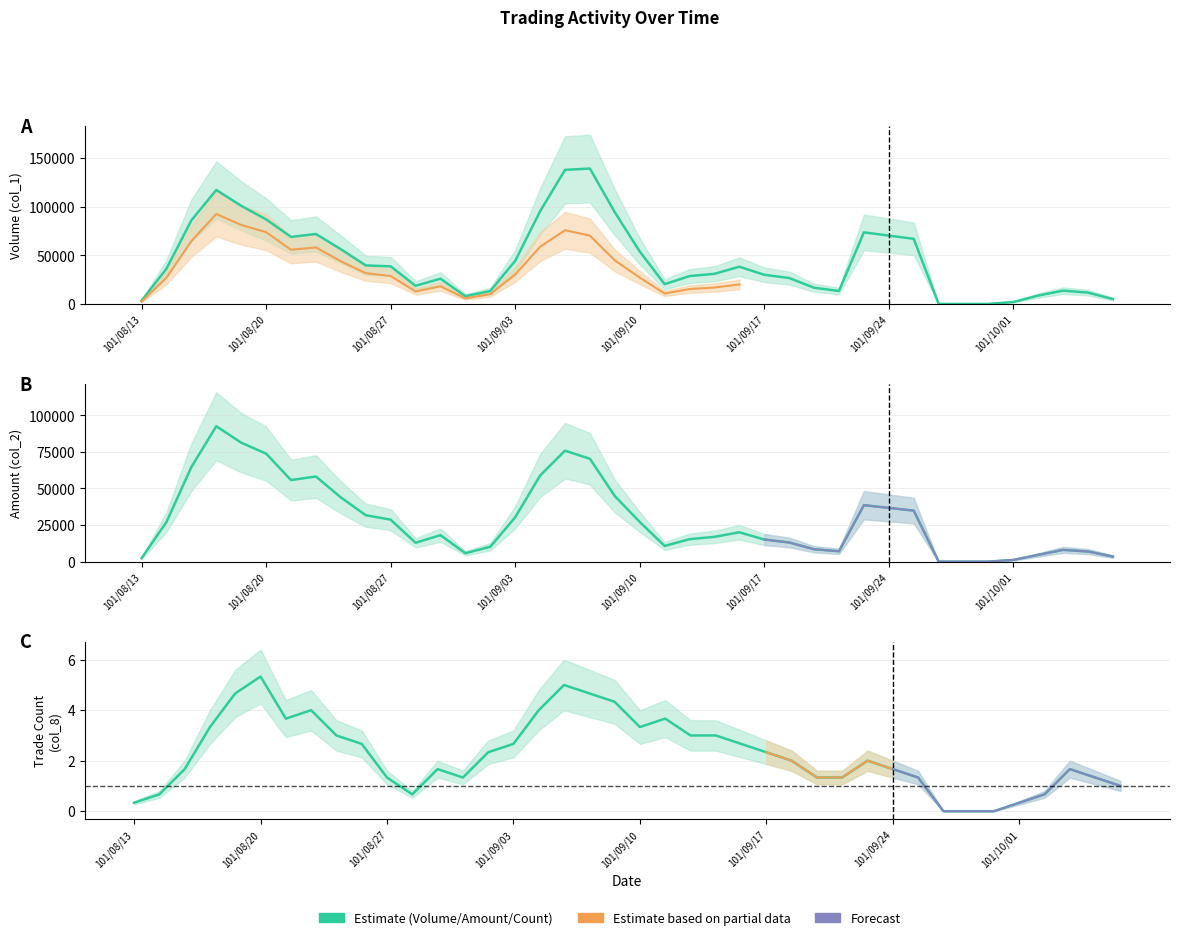

At 101/09/27, list the series in order from smallest to largest.

Volume (col_1), Amount (col_2), Trade Count (col_8)